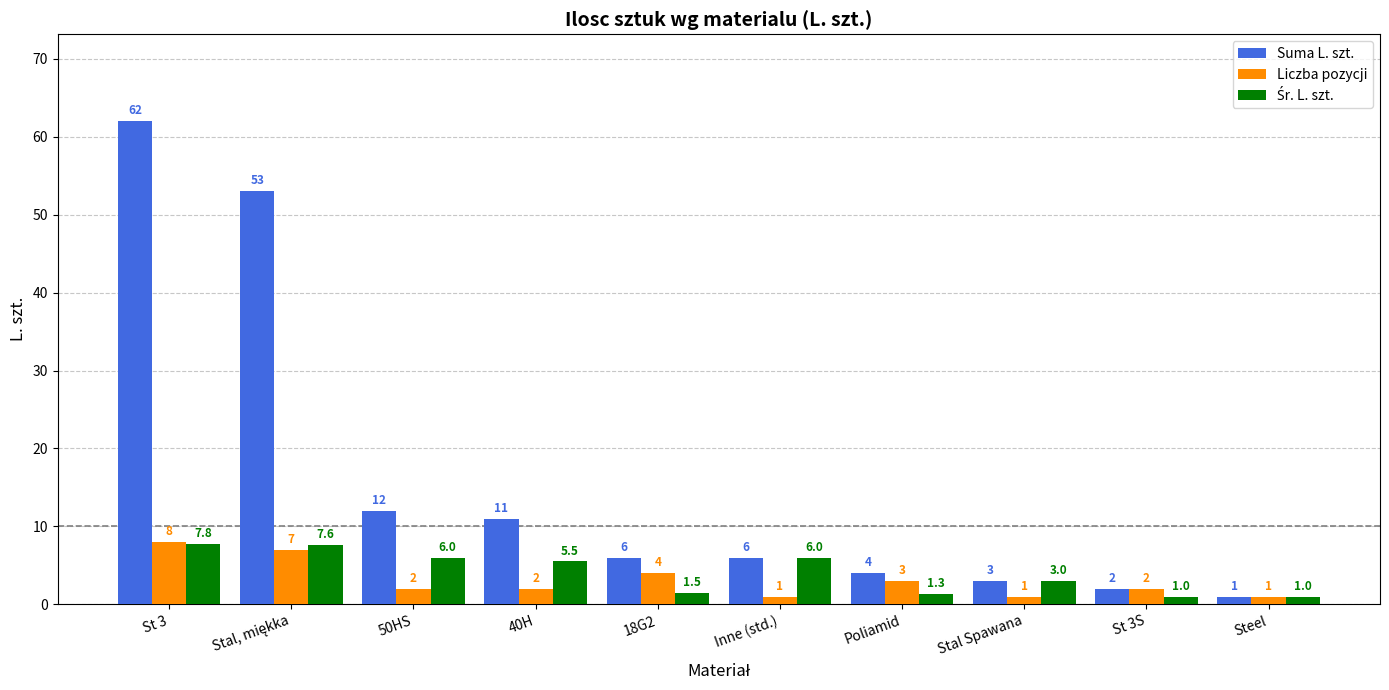

At which label does Suma L. szt. first exceed 6?

St 3